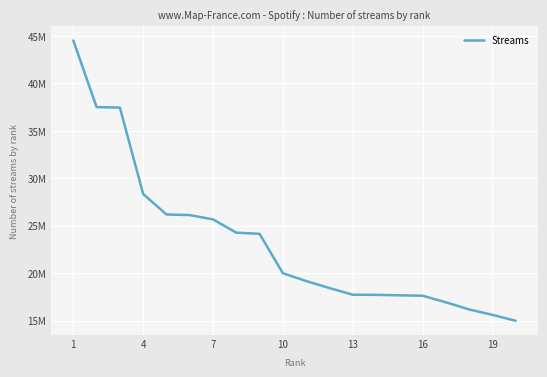

Does the chart display data point markers on the line(s)?

No